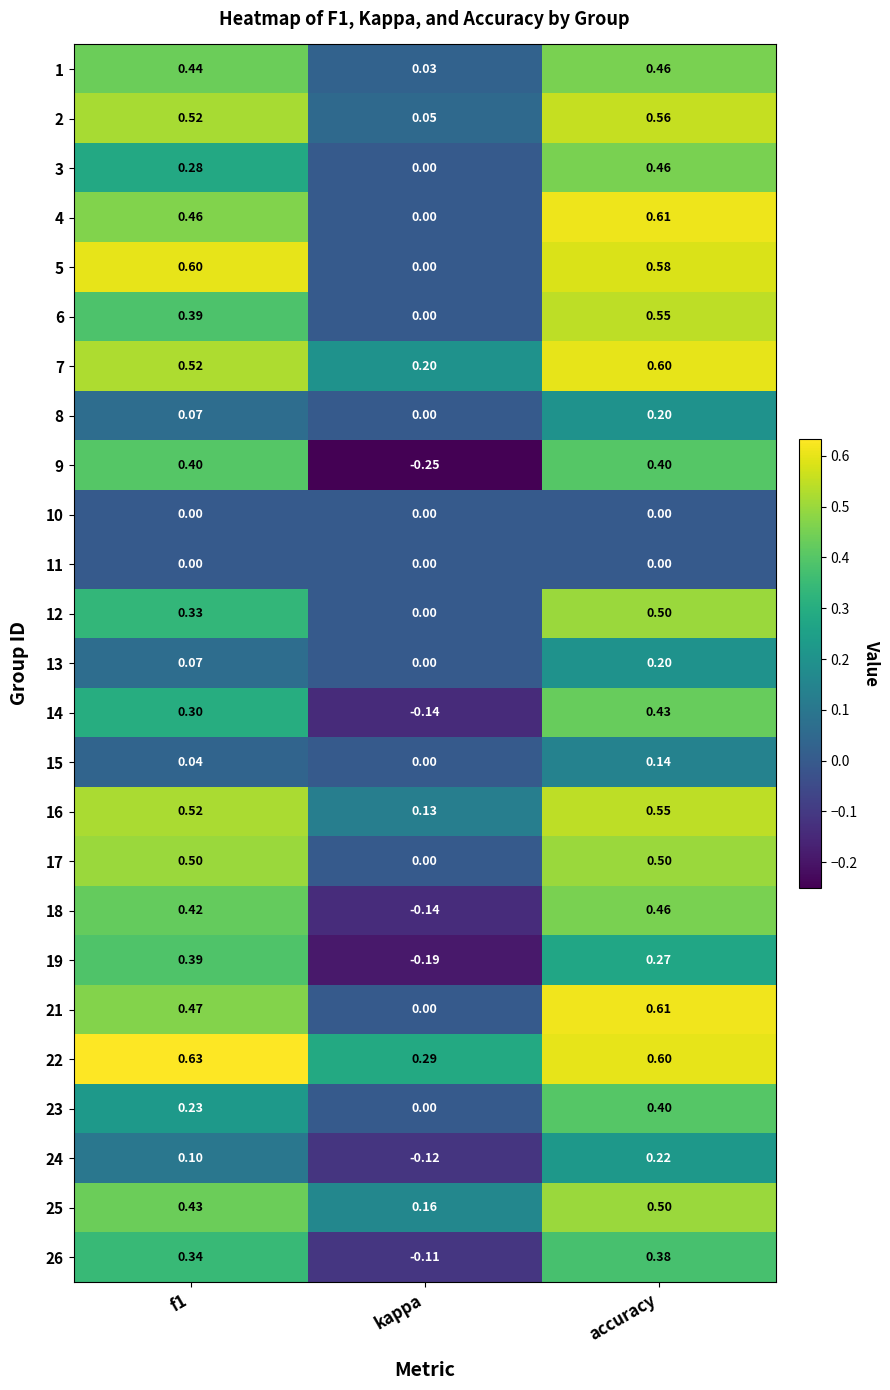

At which category is the sum across all series the highest?

accuracy